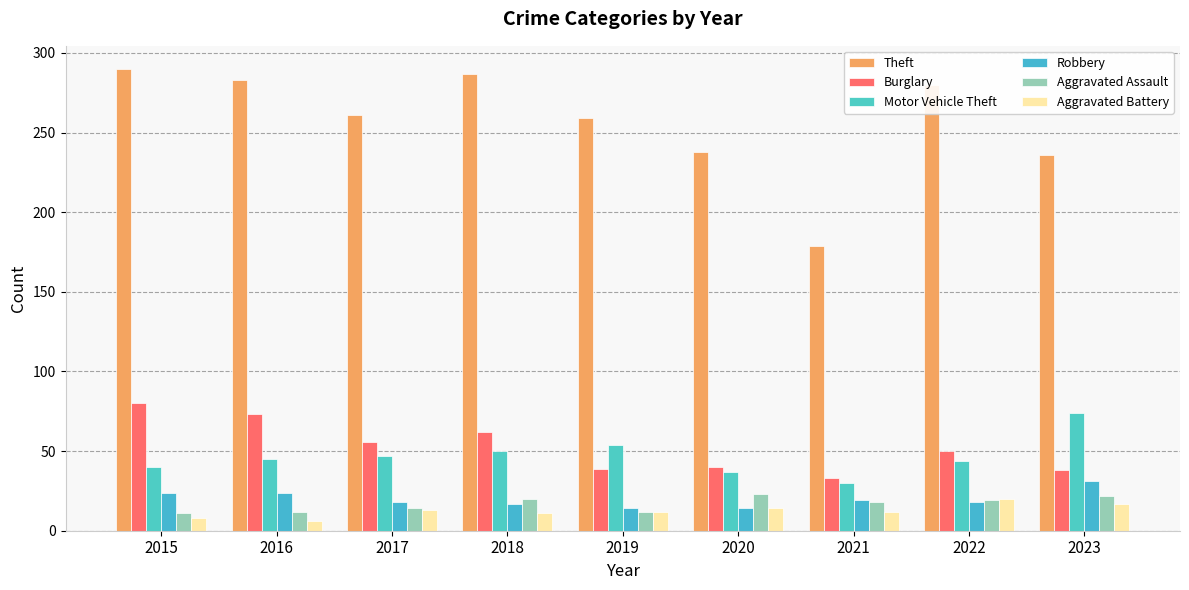

What are all the series names shown in the legend?

Theft, Burglary, Motor Vehicle Theft, Robbery, Aggravated Assault, Aggravated Battery